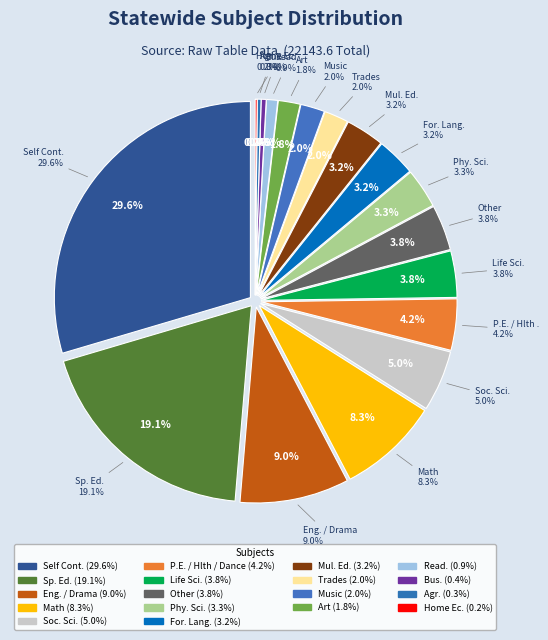

Rank the categories by value from lowest to highest.

Home Ec., Agr., Bus., Read., Art, Music, Trades, Mul. Ed., For. Lang., Phy. Sci., Other, Life Sci., P.E. / Hlth / Dance, Soc. Sci., Math, Eng. / Drama, Sp. Ed., Self Cont.